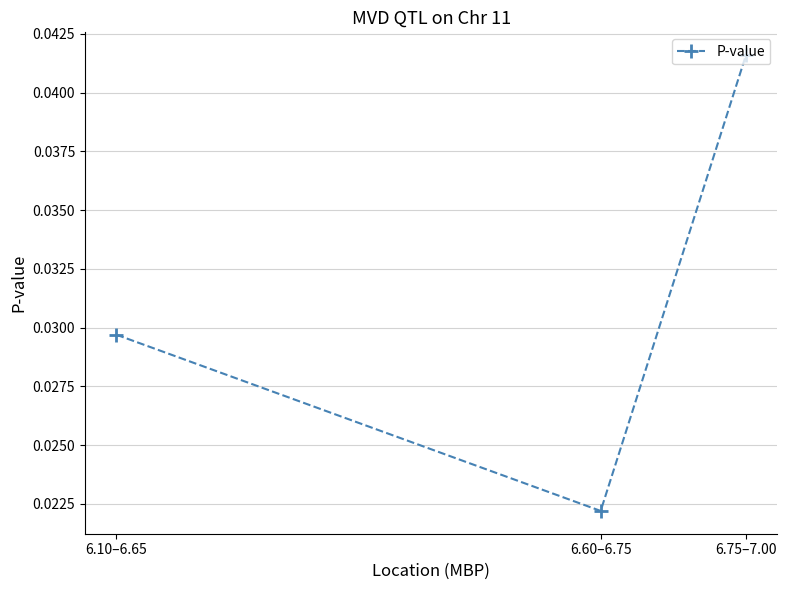

Which label corresponds to the largest value in the chart?

6.75–7.00